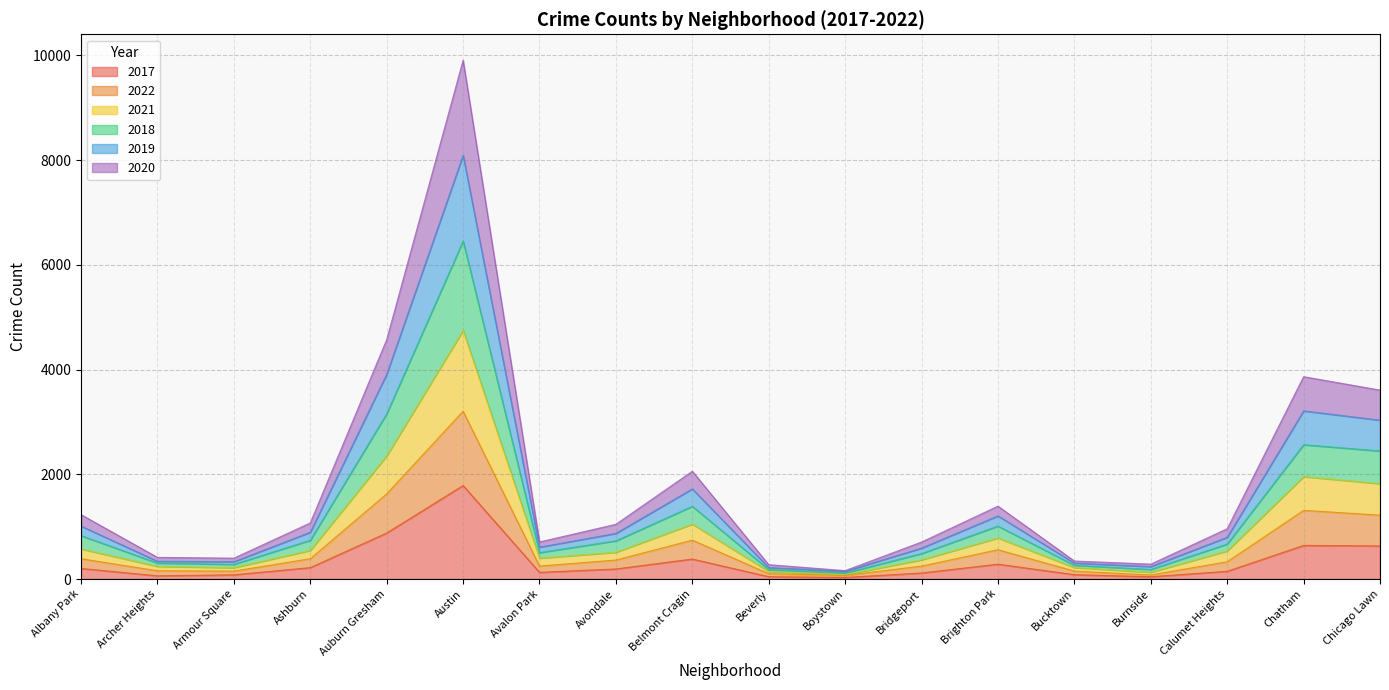

Which category has the highest value in the 2017 series?

Austin